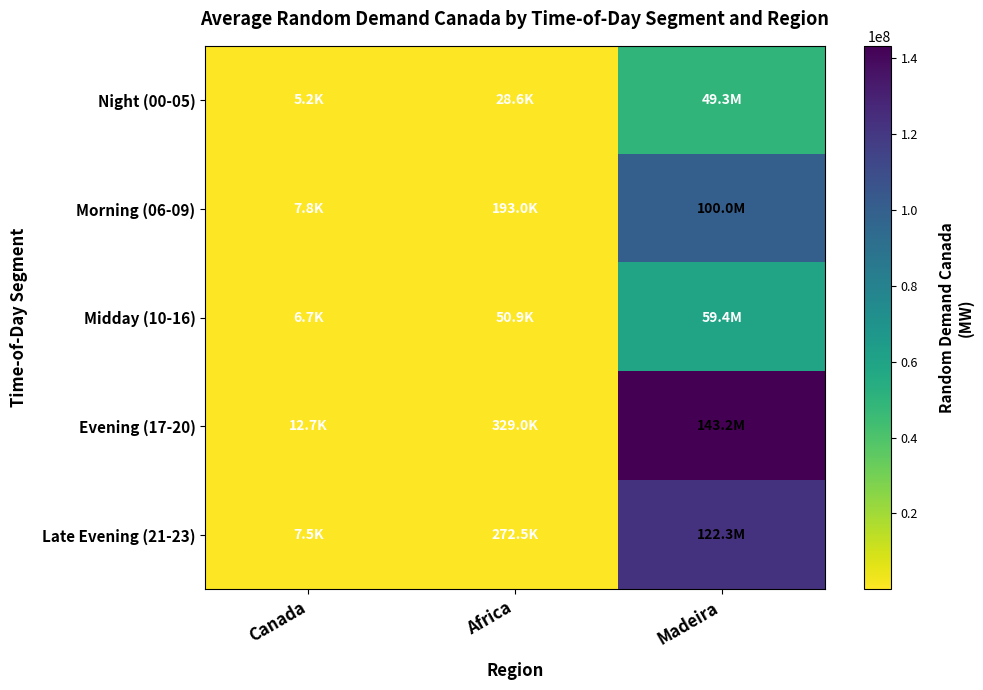

Reading left to right, transcribe all the data shown in this chart.

Night (00-05): Canada=5250.0	Africa=28566.7	Madeira=49333333.3
Morning (06-09): Canada=7840.0	Africa=193000.0	Madeira=100000000.0
Midday (10-16): Canada=6685.7	Africa=50857.1	Madeira=59428571.4
Evening (17-20): Canada=12720.0	Africa=329000.0	Madeira=143250000.0
Late Evening (21-23): Canada=7536.7	Africa=272500.0	Madeira=122333333.3